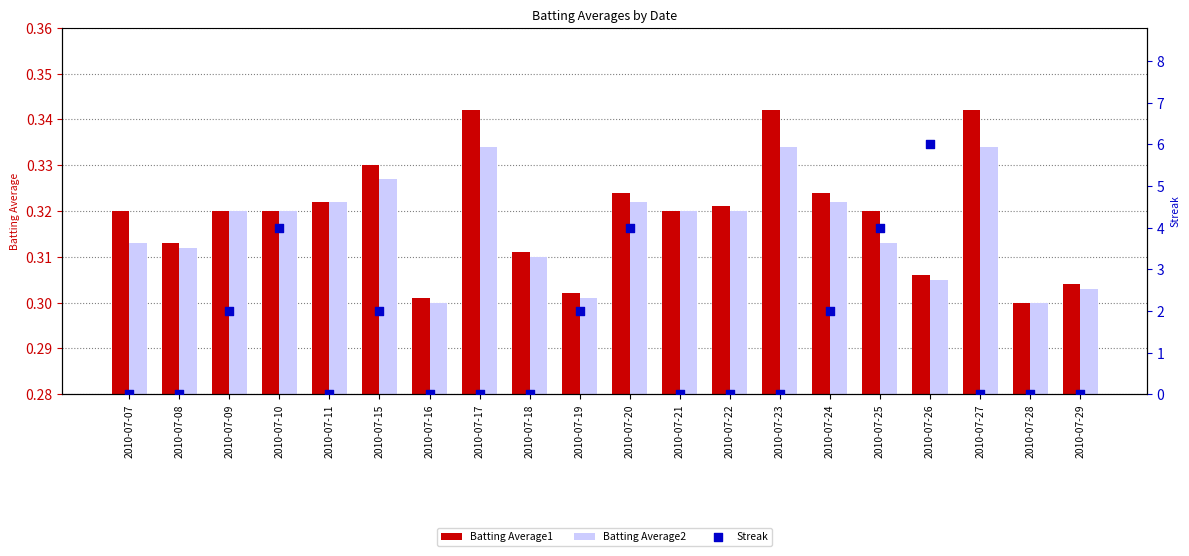

Which series has the largest total across all categories?

Streak